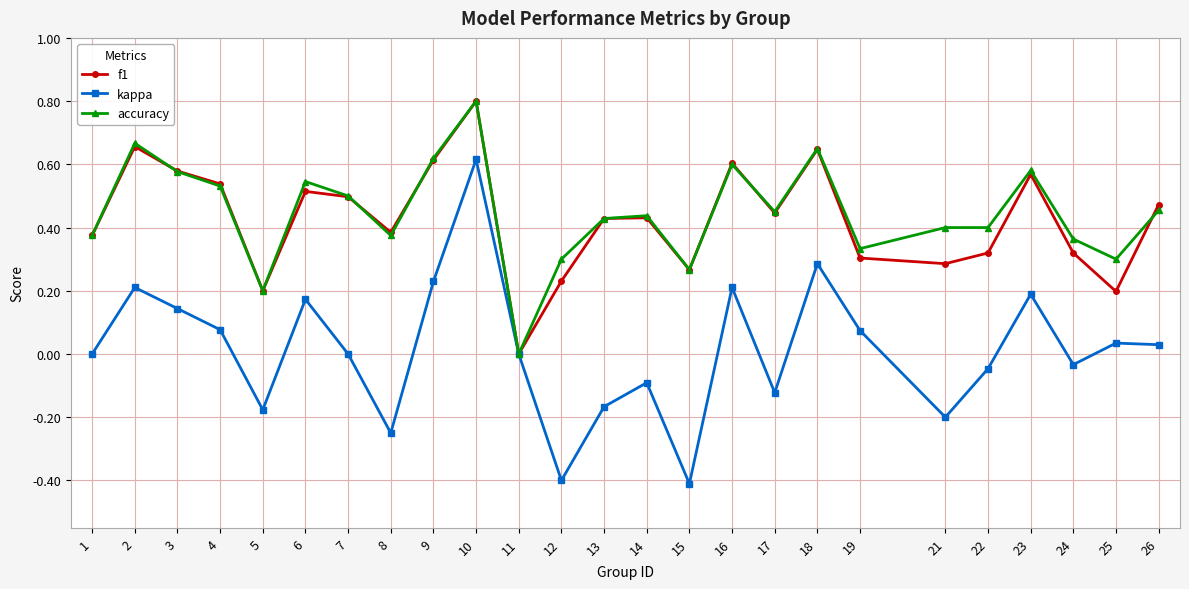

Count the number of data series in this chart.

3